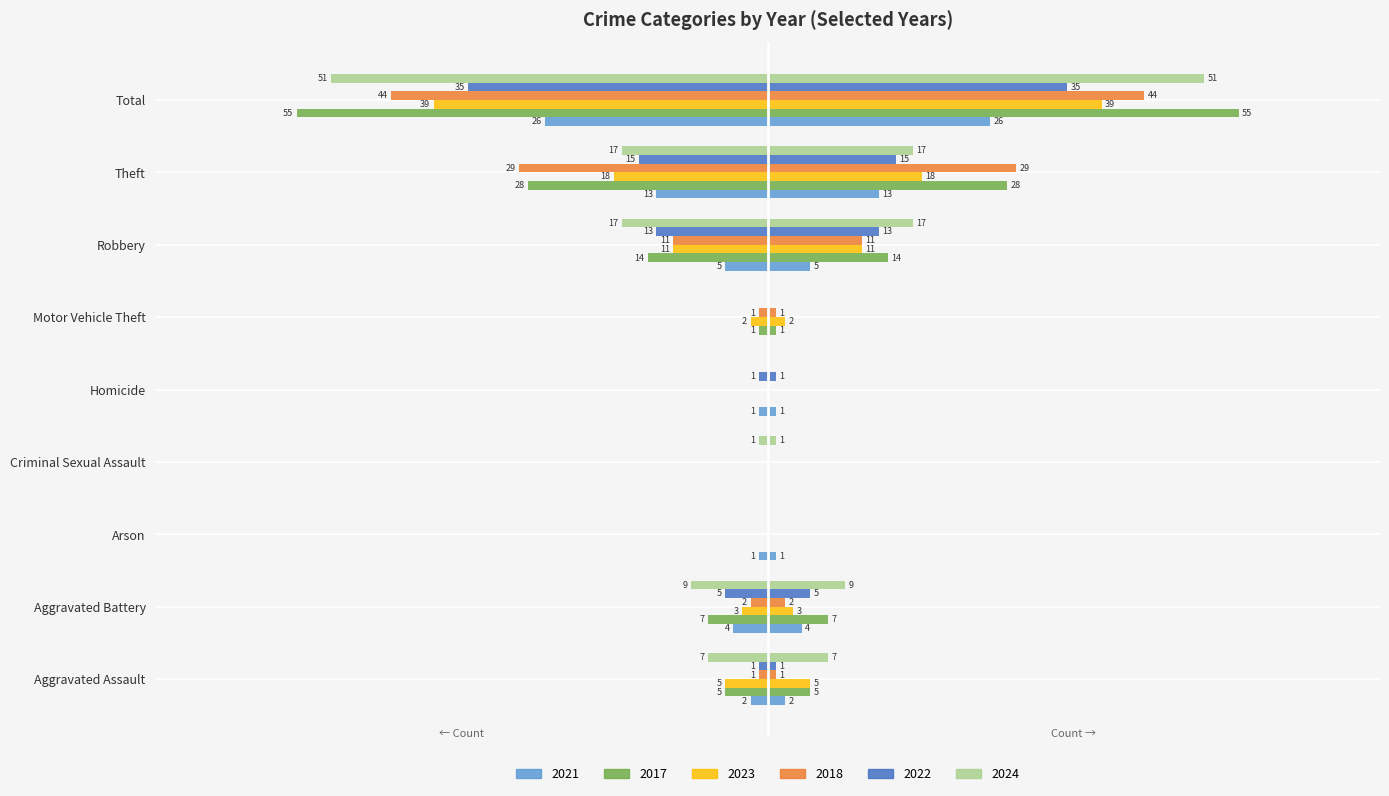

Are the bars horizontal?

Yes